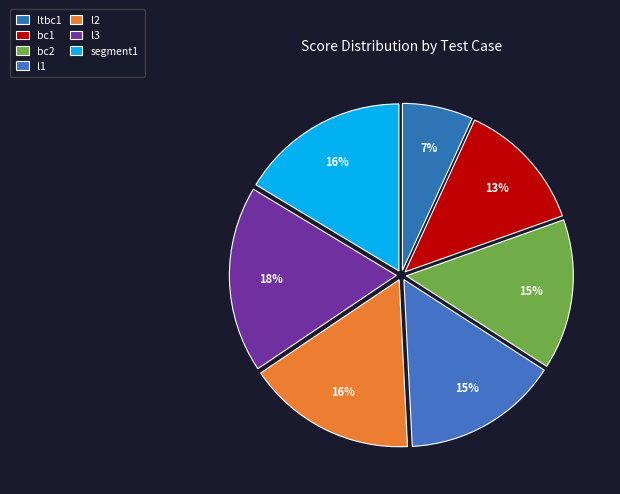

To the nearest percent, what is the combined percentage of l3 and l1?

33%